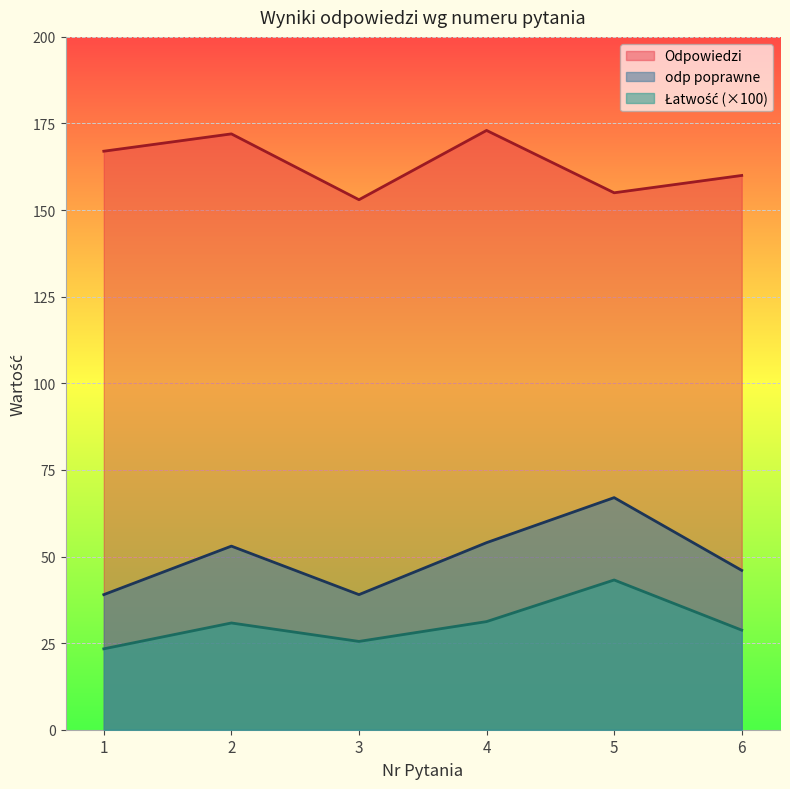

Reading left to right, transcribe all the data shown in this chart.

Odpowiedzi: 1=167.0	2=172.0	3=153.0	4=173.0	5=155.0	6=160.0
odp poprawne: 1=39.0	2=53.0	3=39.0	4=54.0	5=67.0	6=46.0
Łatwość: 1=23.4	2=30.8	3=25.5	4=31.2	5=43.2	6=28.7